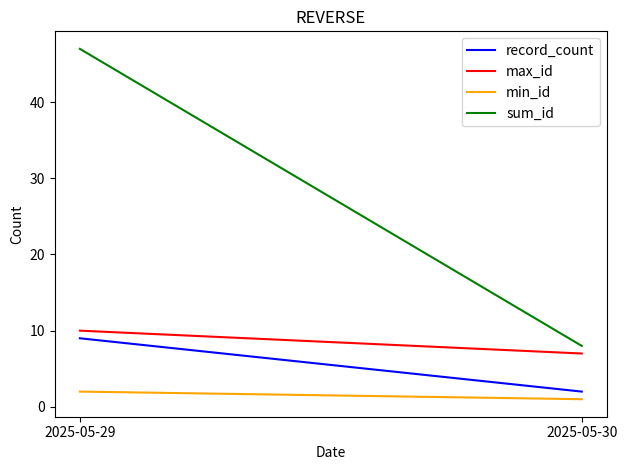

Is this an area chart (filled region under the line)?

No